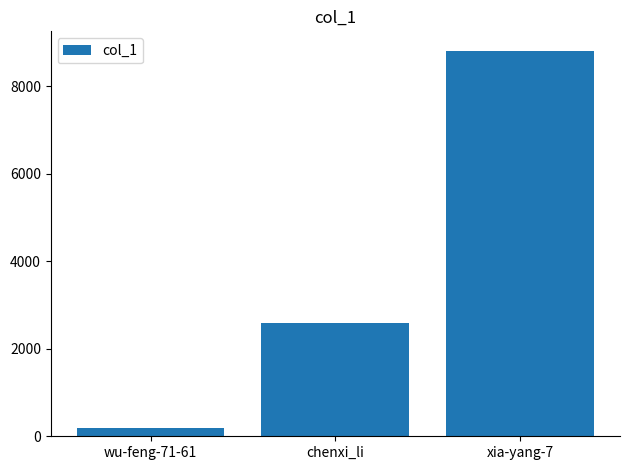

The chart shows a value of 199 at wu-feng-71-61. True or false?

True